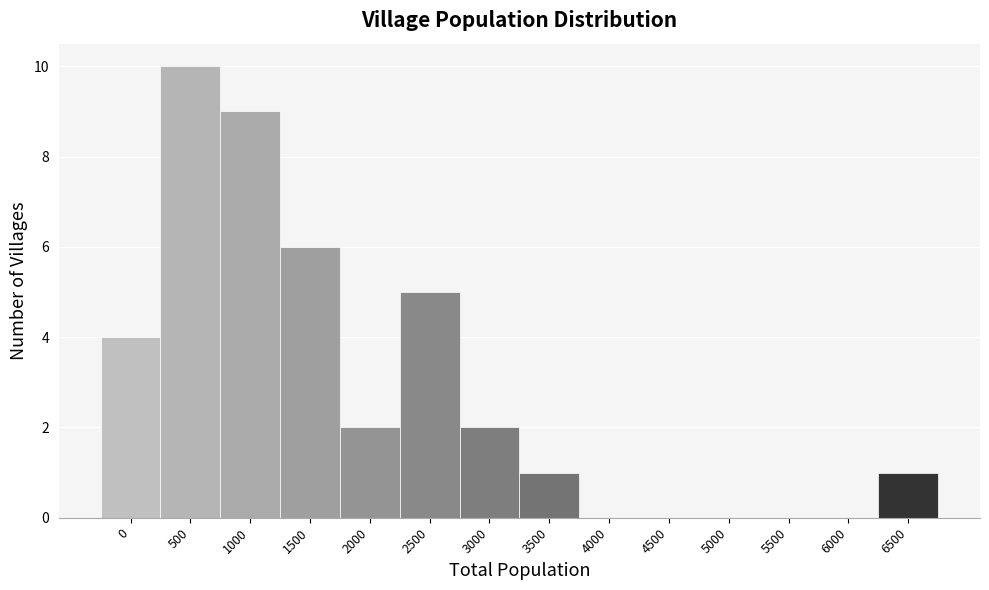

Reading left to right, what are all the values shown in this chart?

0=4	500=10	1000=9	1500=6	2000=2	2500=5	3000=2	3500=1	4000=0	4500=0	5000=0	5500=0	6000=0	6500=1